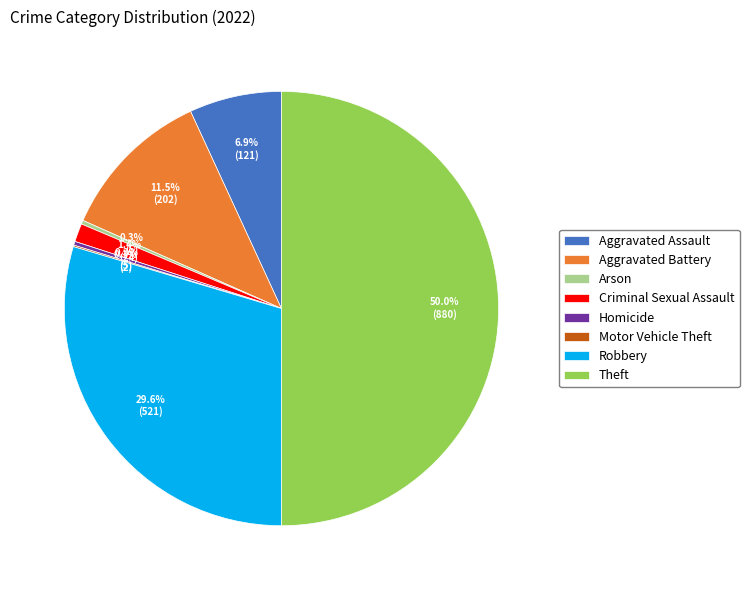

Is Aggravated Battery the majority of the pie?

No